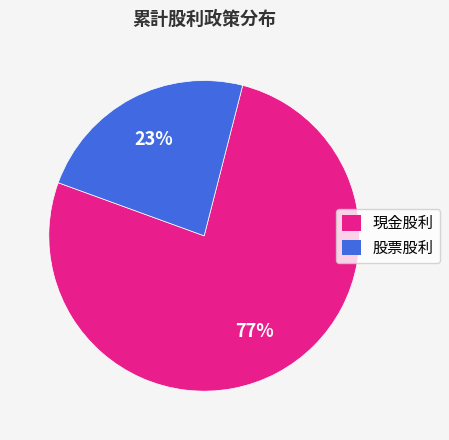

Count the number of slices in the pie.

2